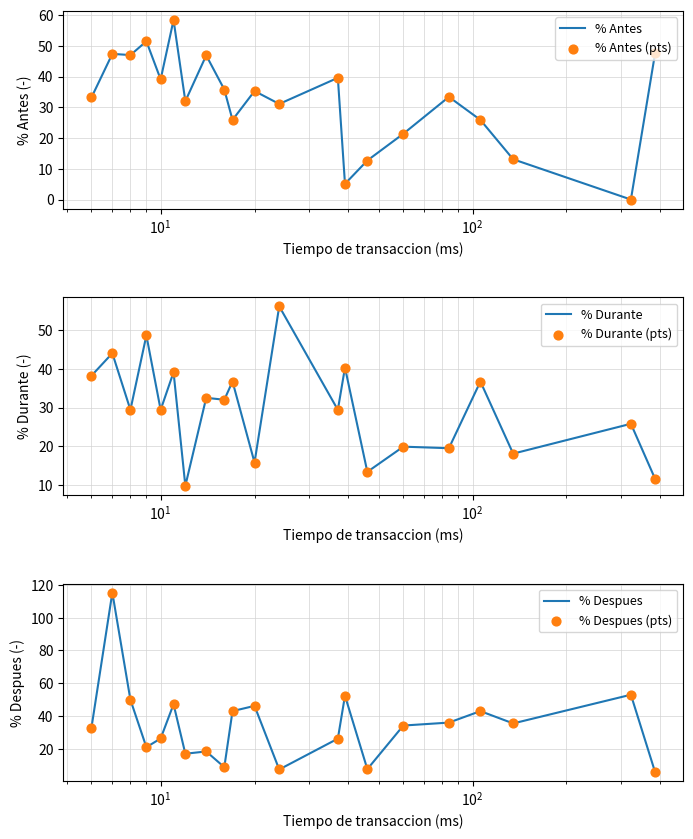

Which series reaches the minimum Y coordinate?

% Antes